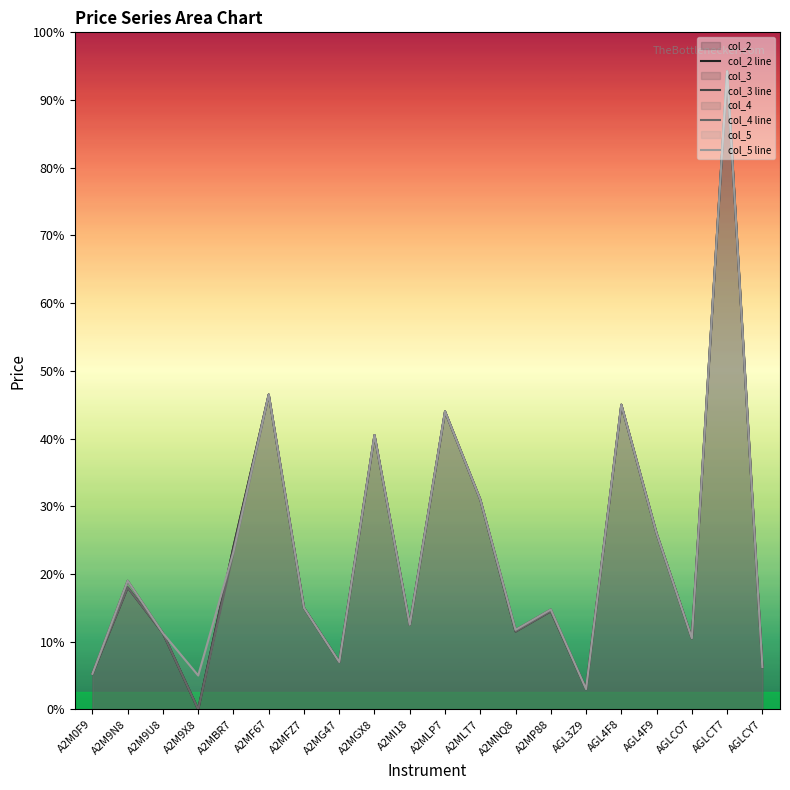

What is the difference between the maximum and minimum values in the col_3 line series?

1.9